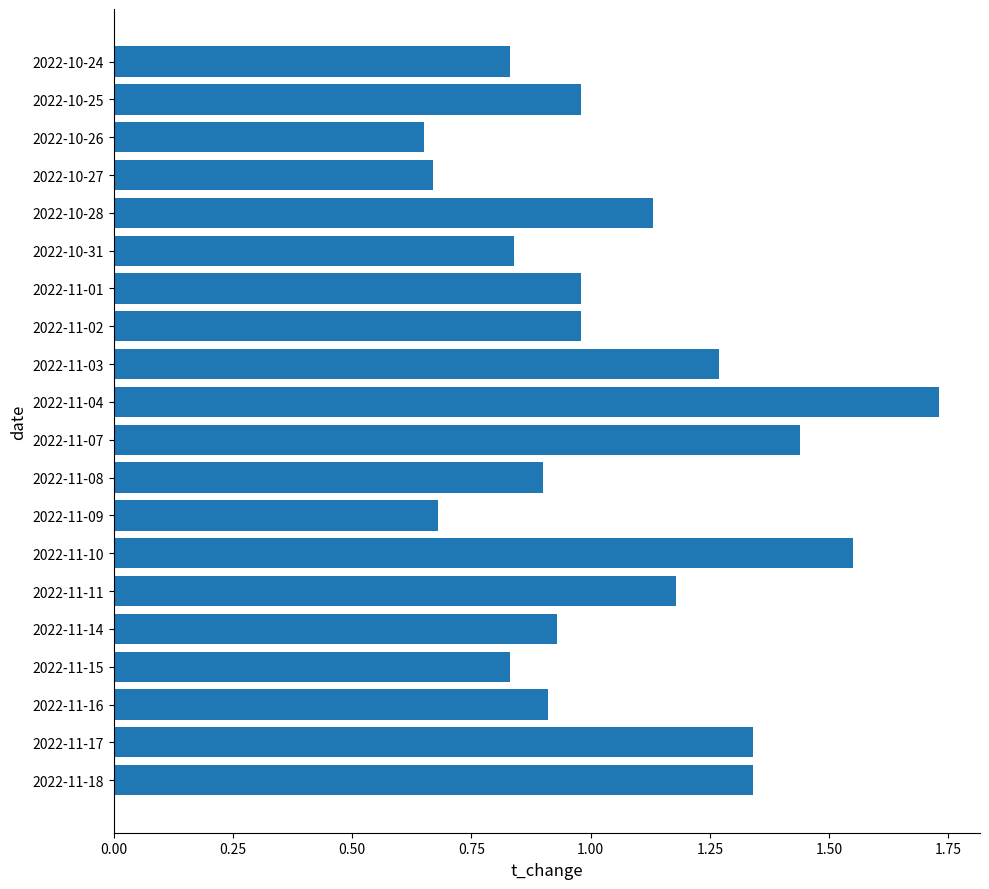

Which has a higher value, 2022-10-31 or 2022-11-11?

2022-11-11